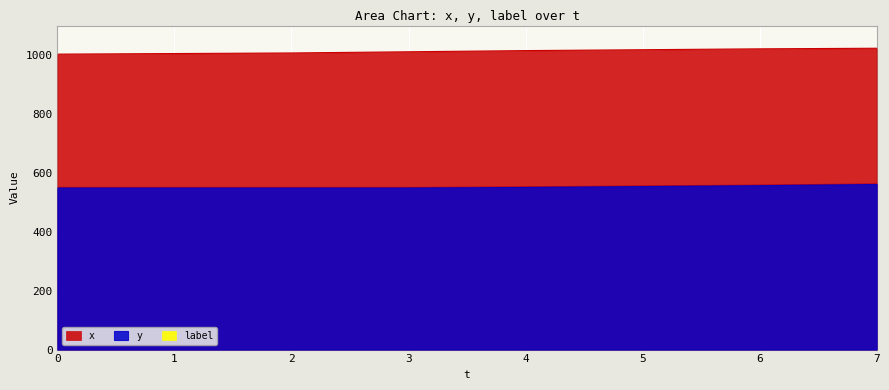

Is the value of y at 2 greater than the value of x at 5?

No